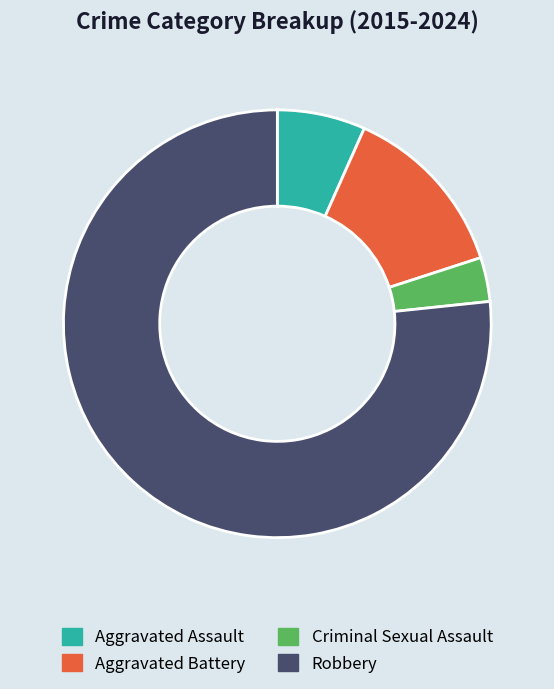

What is the majority slice?

Robbery